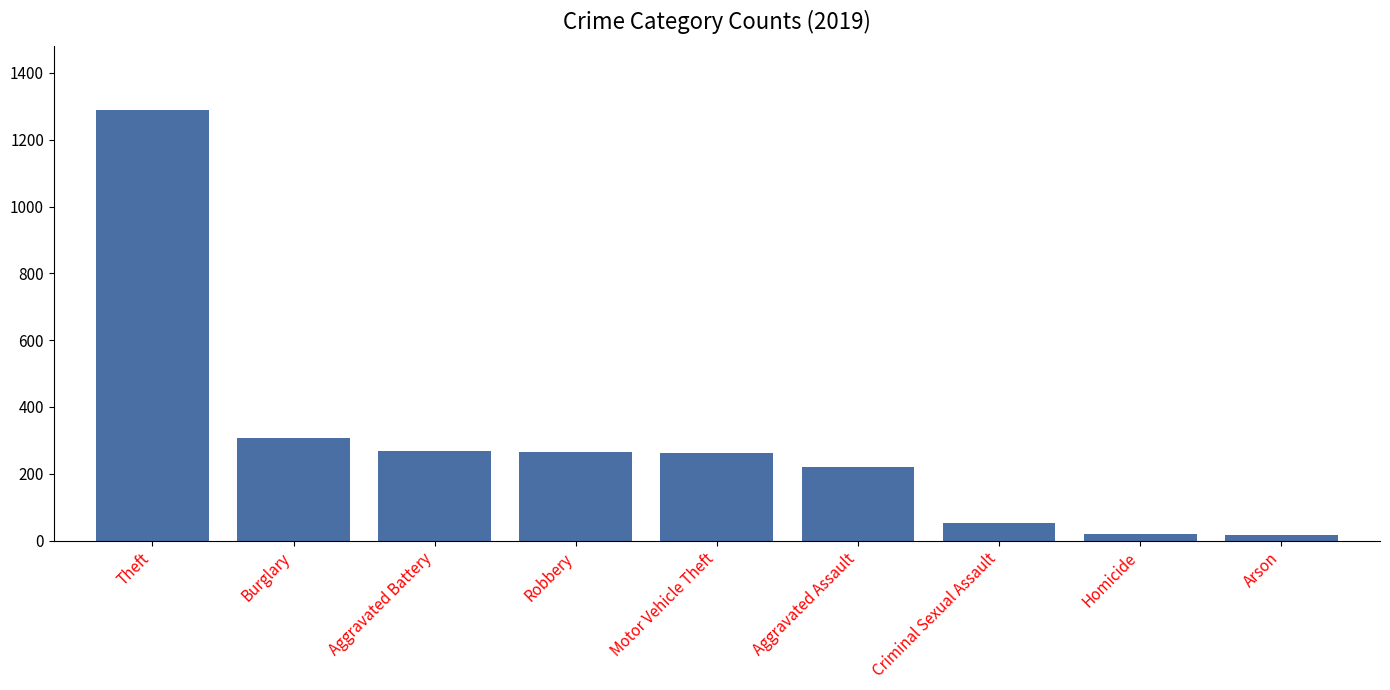

The chart shows a value of 308 at Burglary. True or false?

True